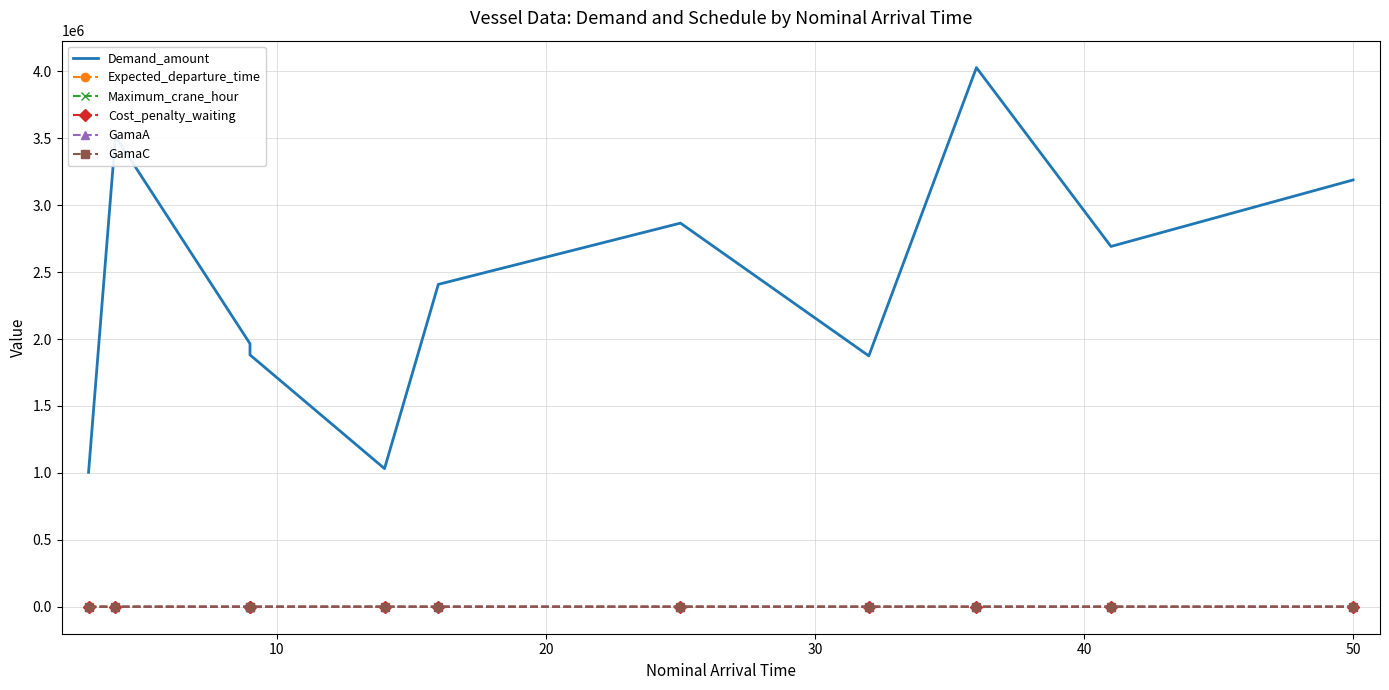

True or false: Maximum_crane_hour and Expected_departure_time cross at least once.

False